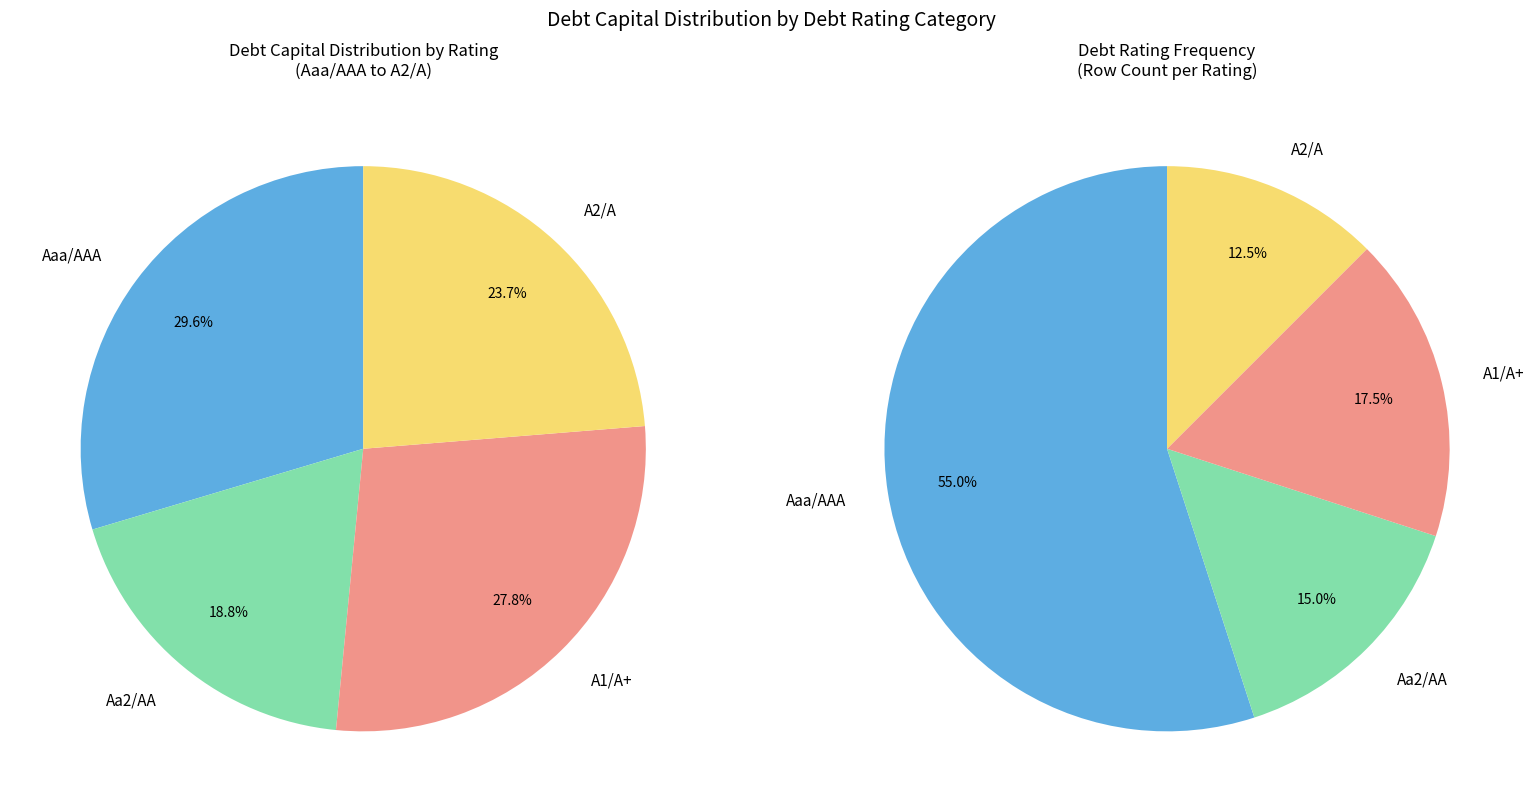

Which slice represents more than half of the pie?

Aaa/AAA